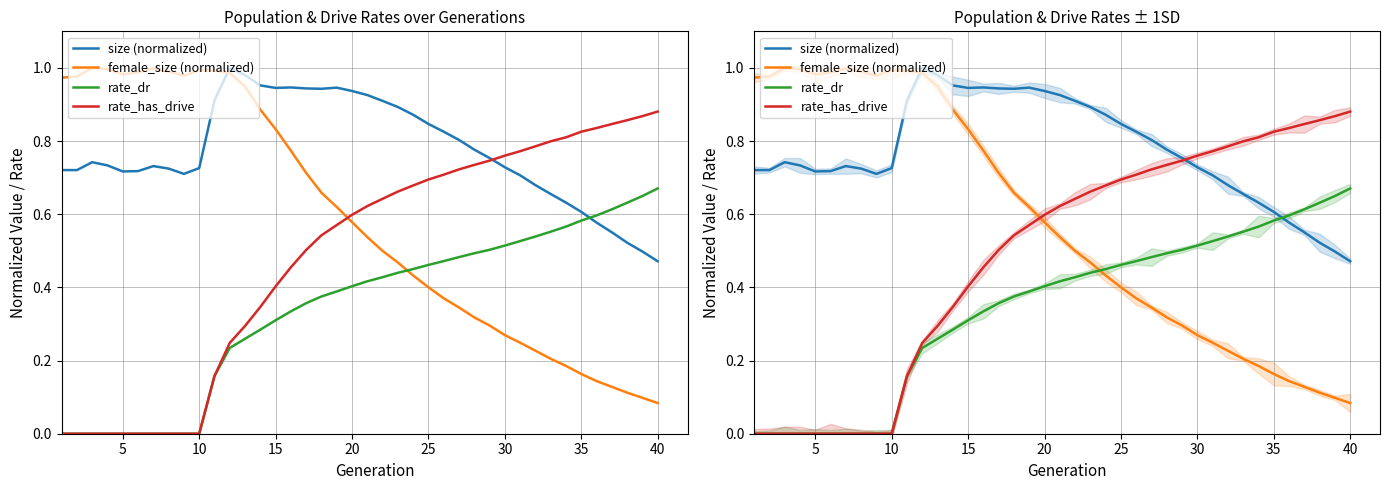

What is the value of the rate_dr point at the 12th from the left?

0.2